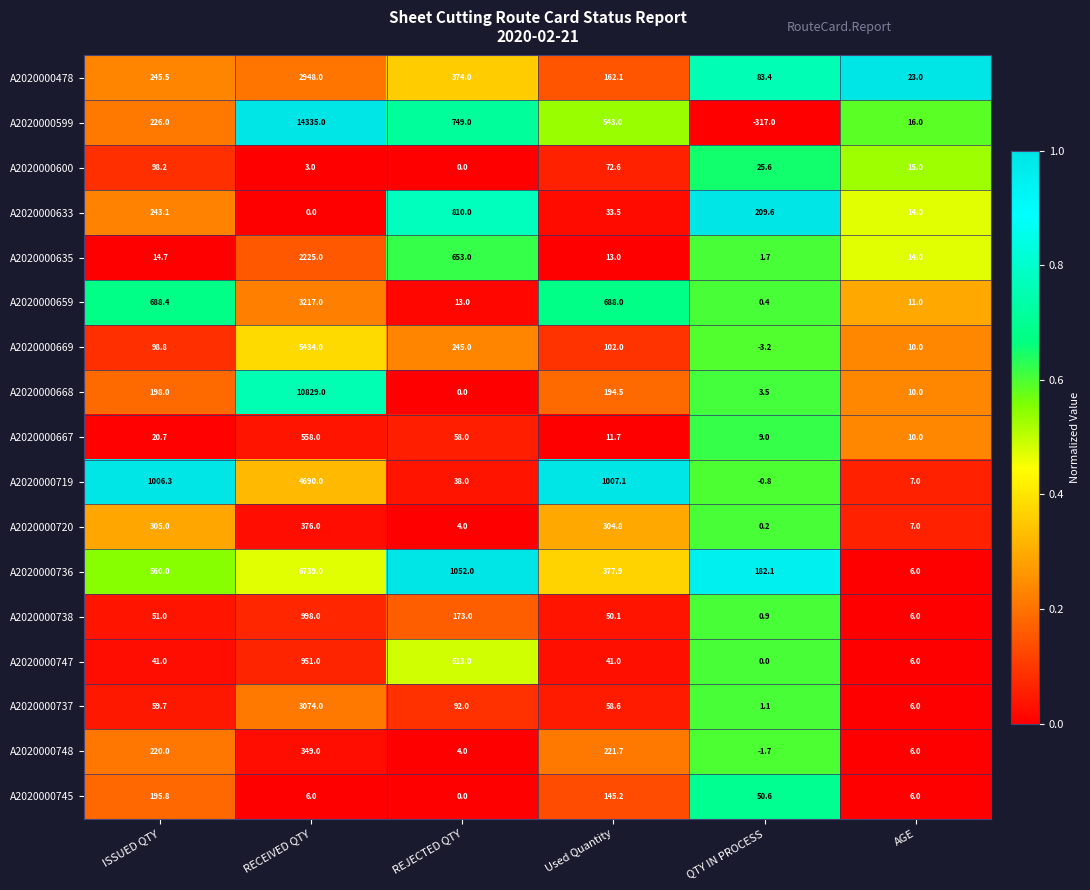

Rank the series by their maximum value, from lowest to highest.

A2020000600, A2020000745, A2020000748, A2020000720, A2020000667, A2020000633, A2020000747, A2020000738, A2020000635, A2020000478, A2020000737, A2020000659, A2020000719, A2020000669, A2020000736, A2020000668, A2020000599